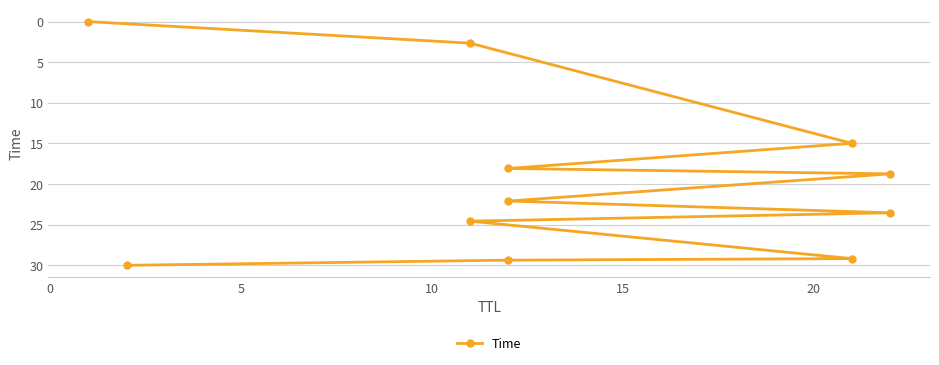

Is it true that the value at 10 is 11.1?

False